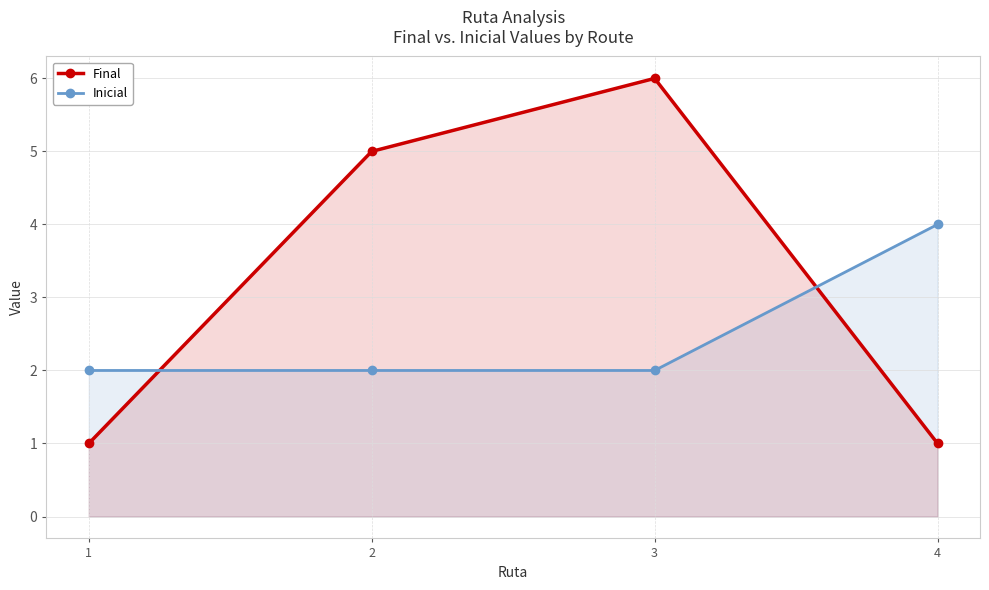

Does the chart display data point markers on the line(s)?

Yes